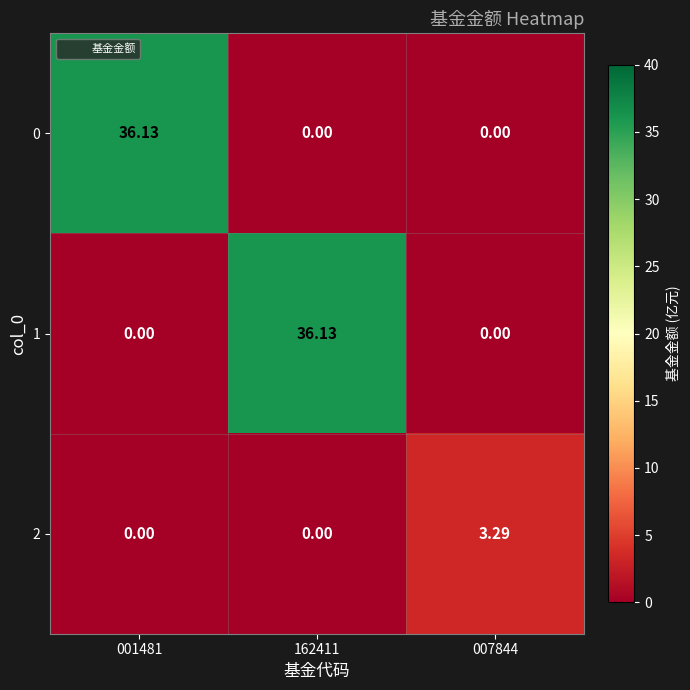

How many distinct data groups are displayed?

3